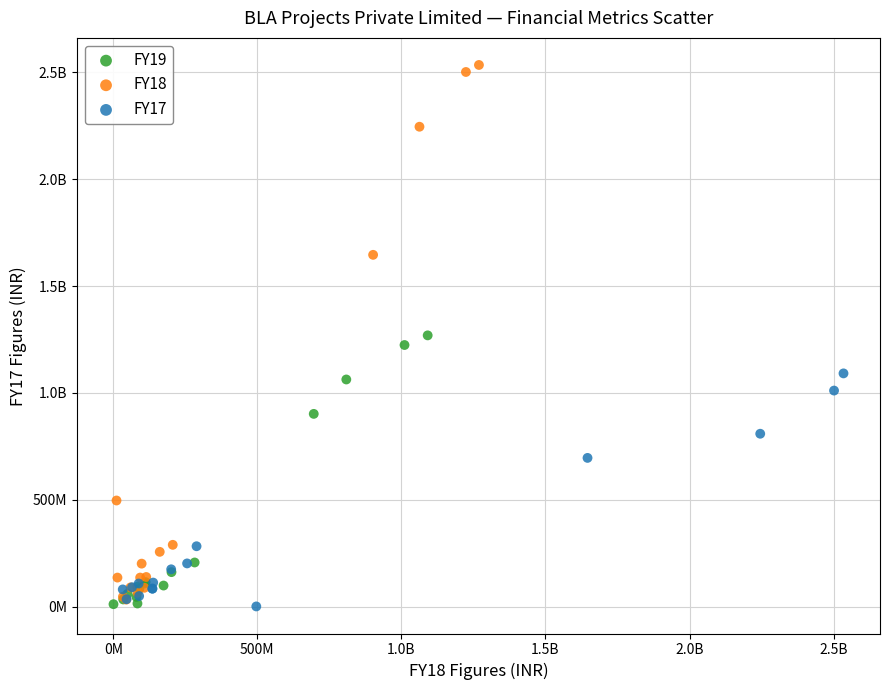

What are all the series names shown in the legend?

FY19, FY18, FY17